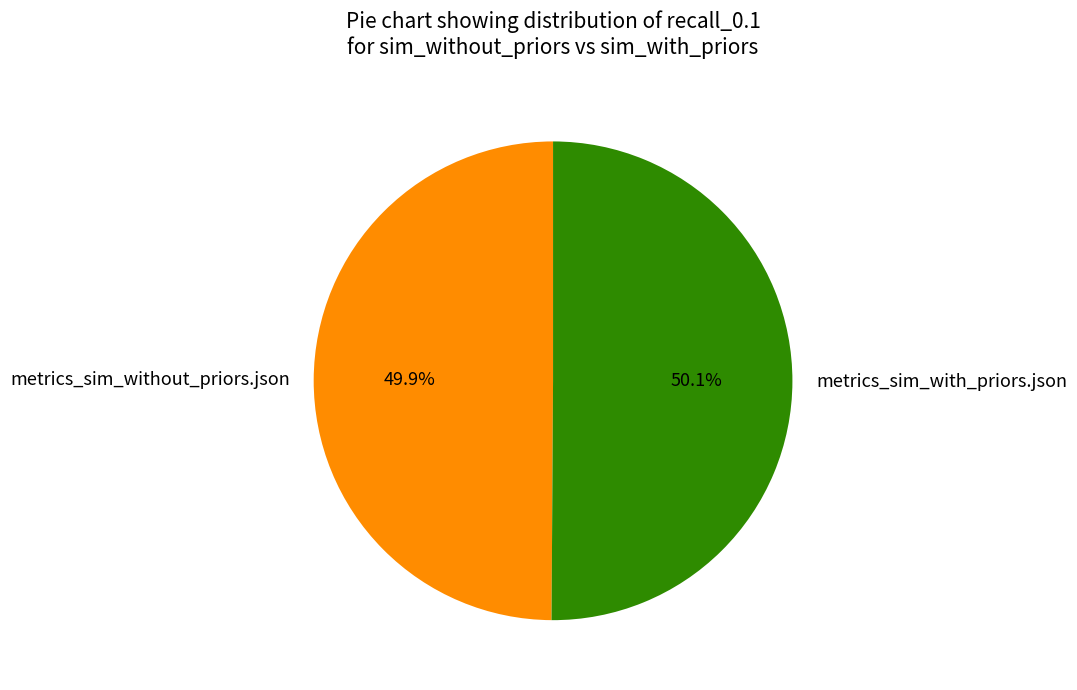

Do metrics_sim_without_priors.json and metrics_sim_with_priors.json together represent more than half of the pie?

Yes